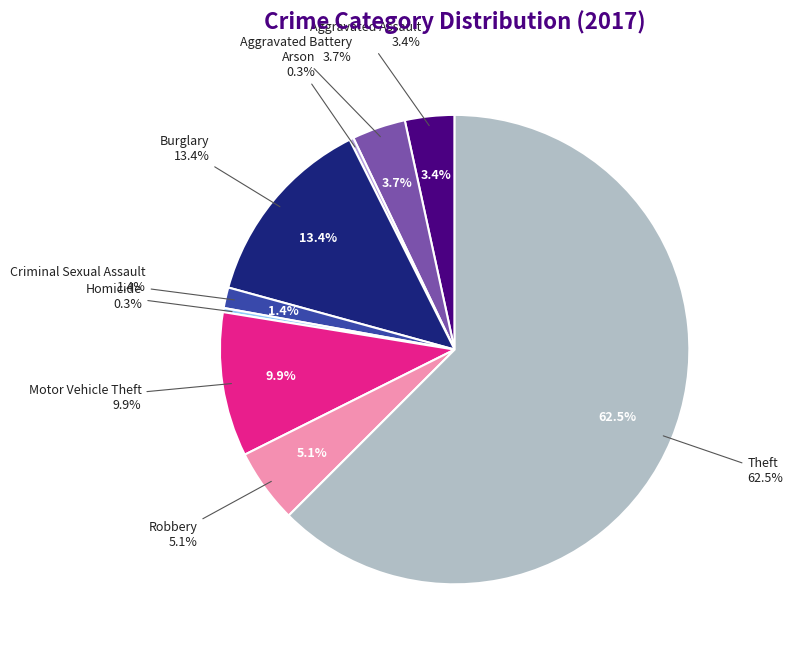

Is there any slice that represents more than half of the pie?

Yes